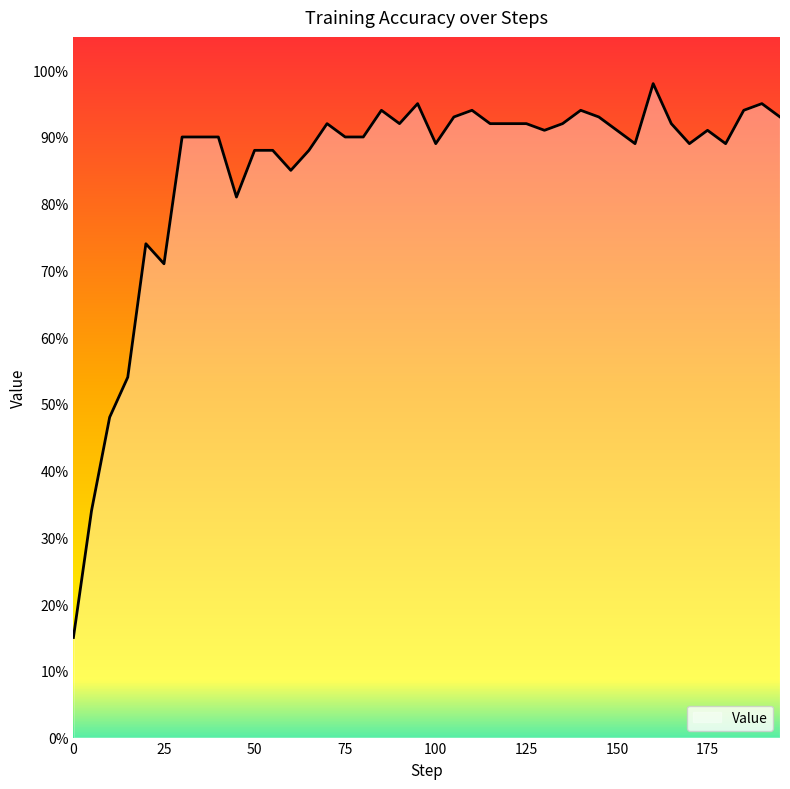

Does the chart have visible grid lines?

No